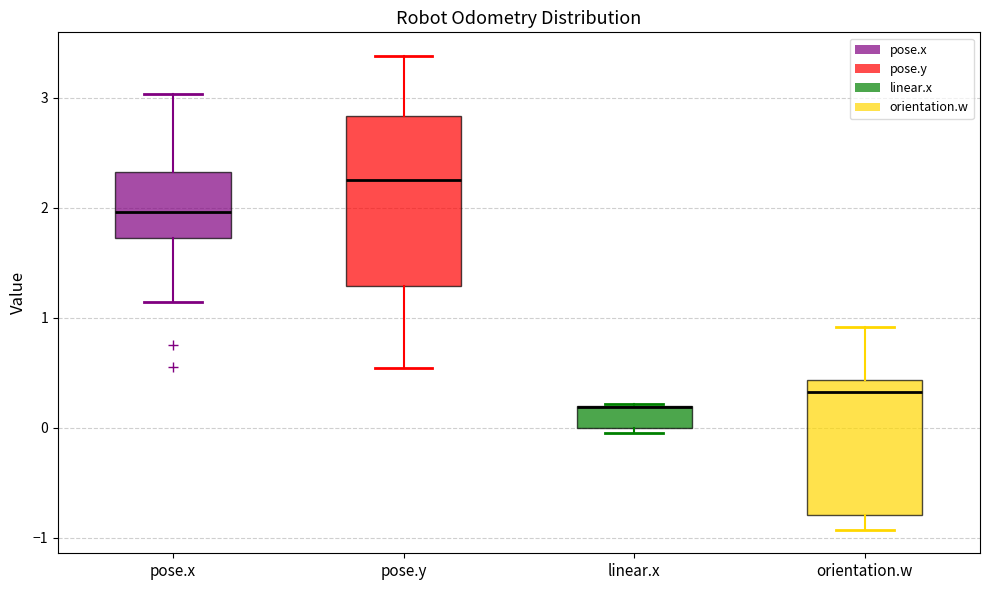

Which box is the tallest, from its lower edge to its upper edge?

pose.y